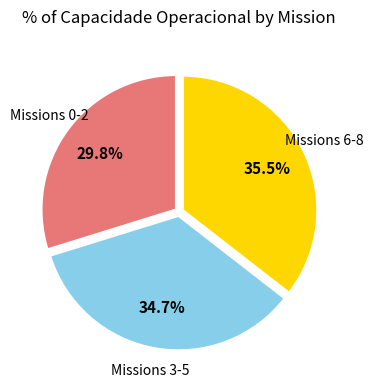

Does any single category account for the majority?

No